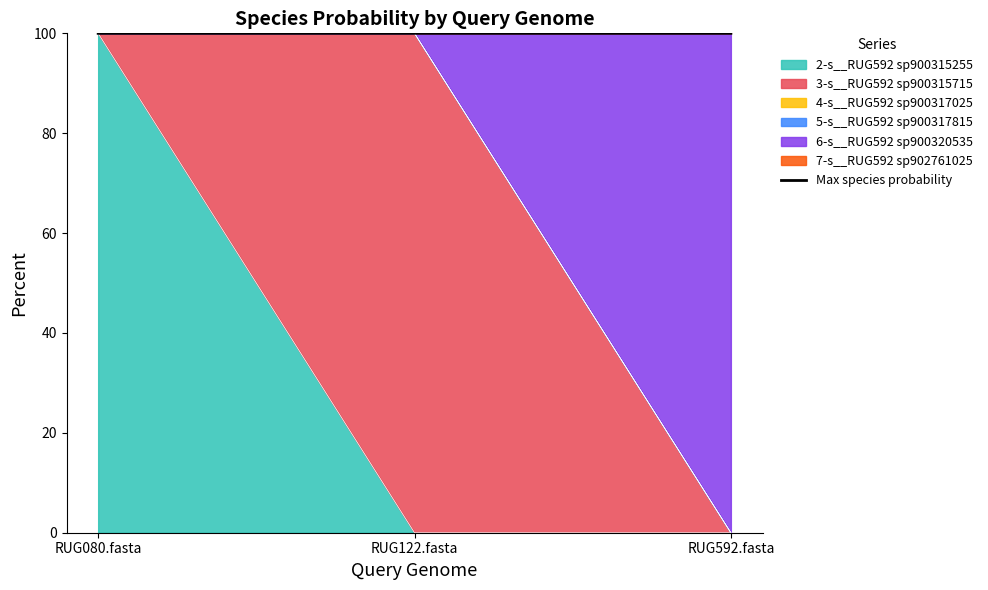

Rank the categories by value from highest to lowest.

RUG592.fasta, RUG122.fasta, RUG080.fasta